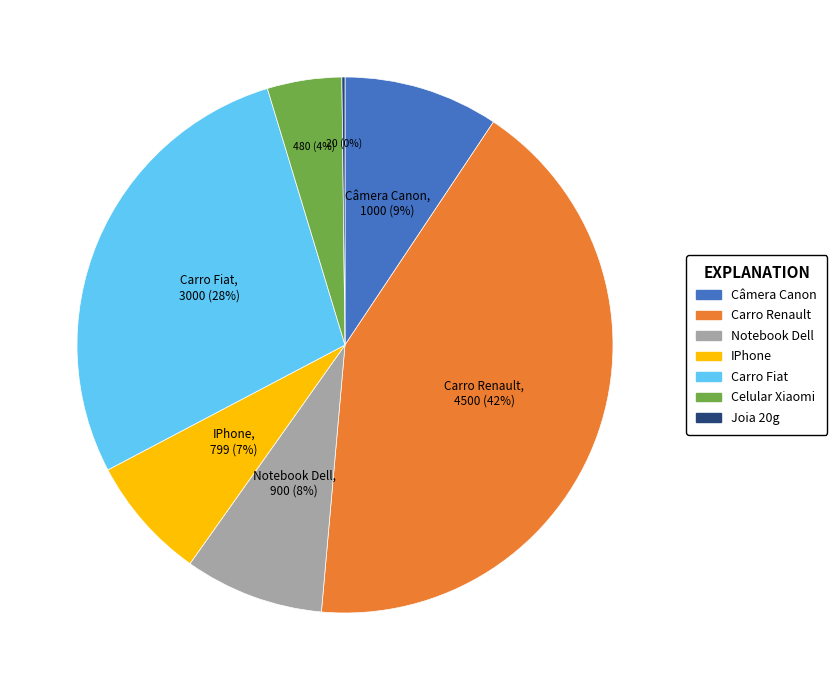

Which slice is the largest?

Carro Renault